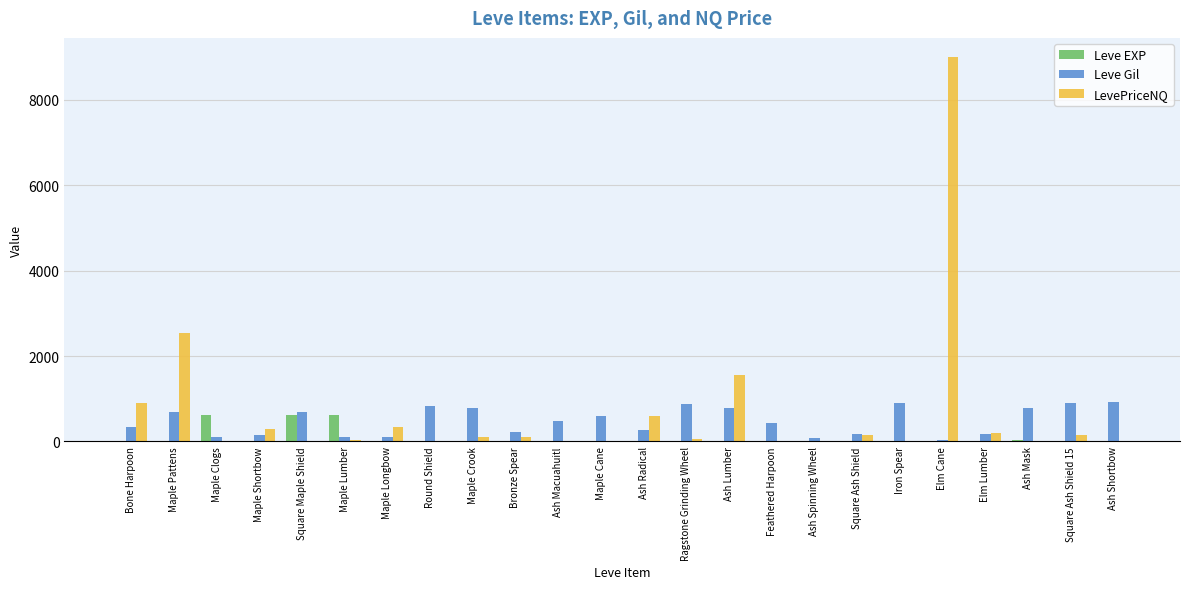

Is it true that Leve Gil equals 280 at Ash Radical?

True